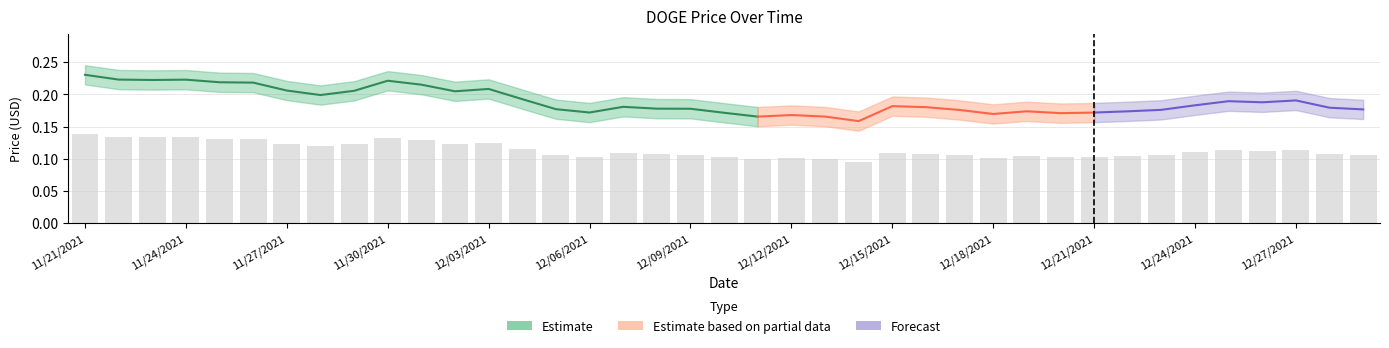

True or false: the data shows 0.2 at 11/26/2021.

False